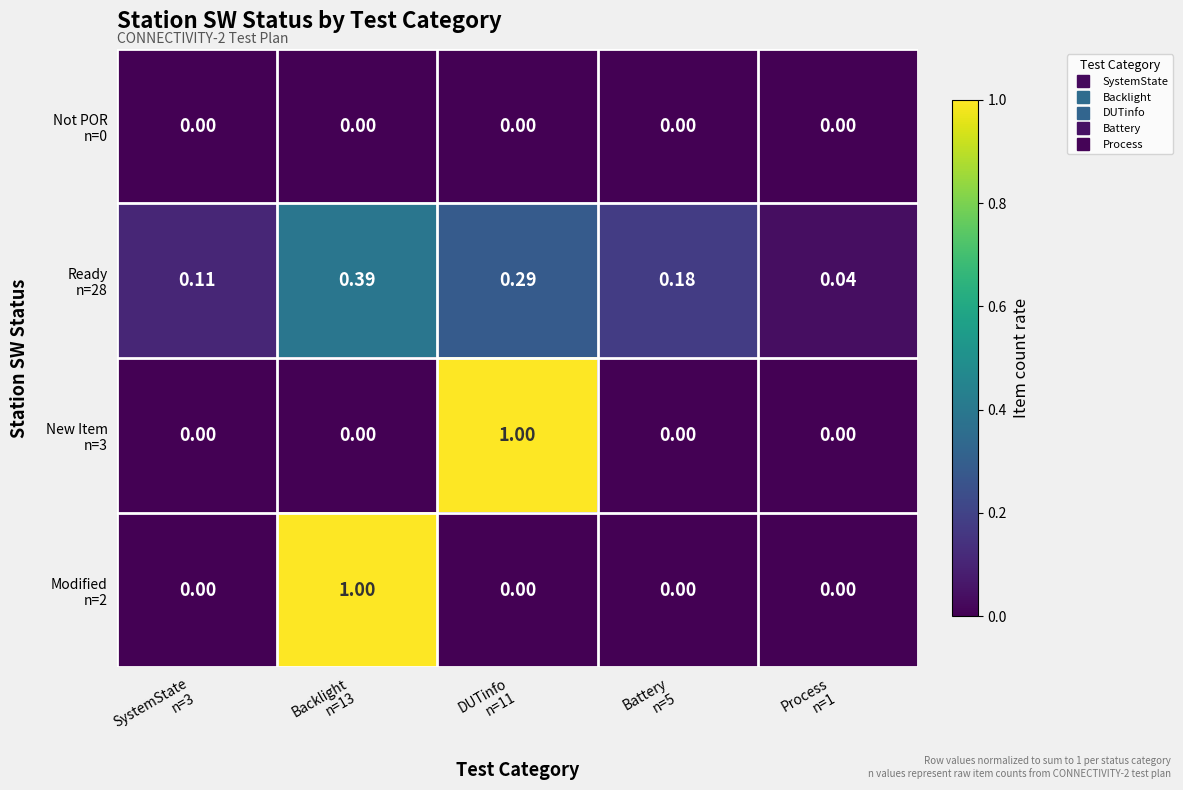

At how many categories does at least one series exceed 0?

5